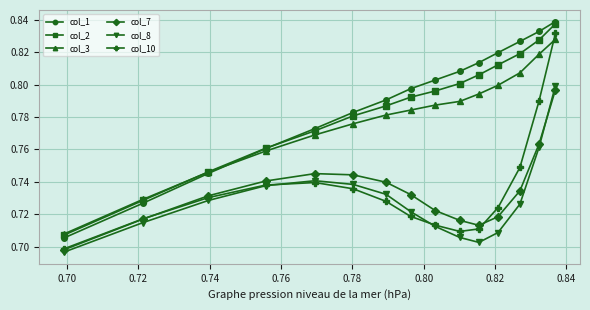

True or false: col_1 and col_10 cross at least once.

False